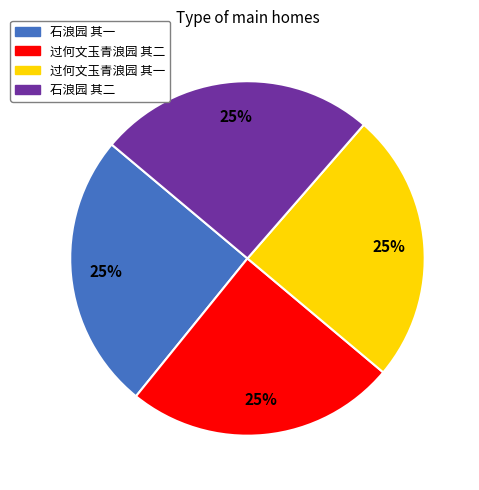

Approximately how many times larger is the value at 石浪园 其二 compared to 石浪园 其一?

1.0